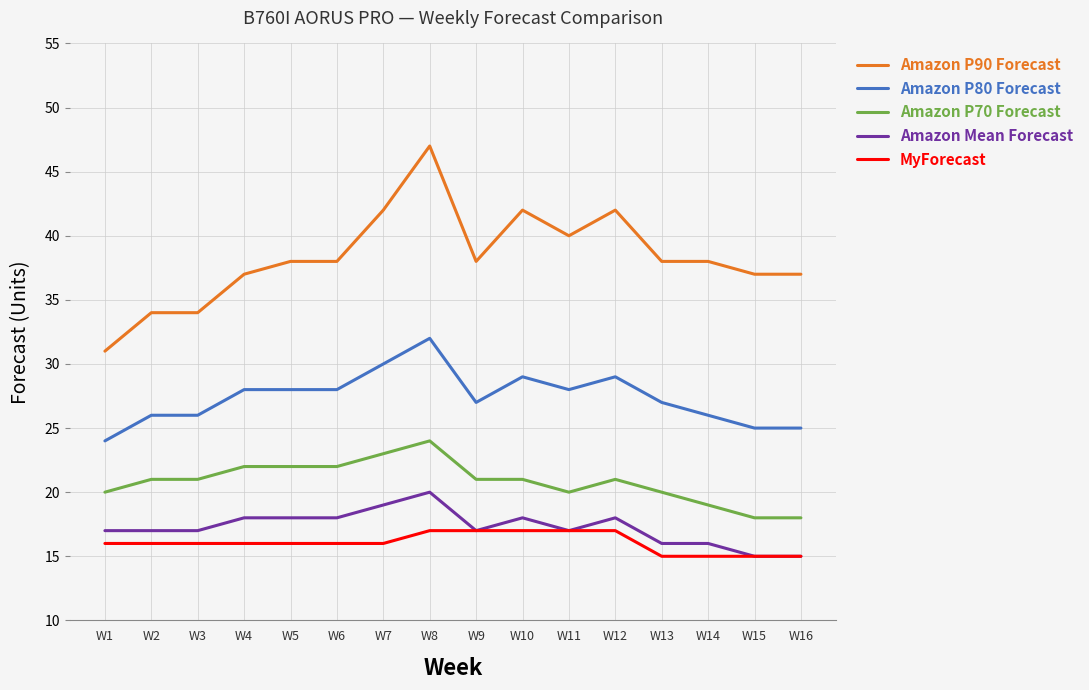

What are all the series names shown in the legend?

Amazon P90 Forecast, Amazon P80 Forecast, Amazon P70 Forecast, Amazon Mean Forecast, MyForecast